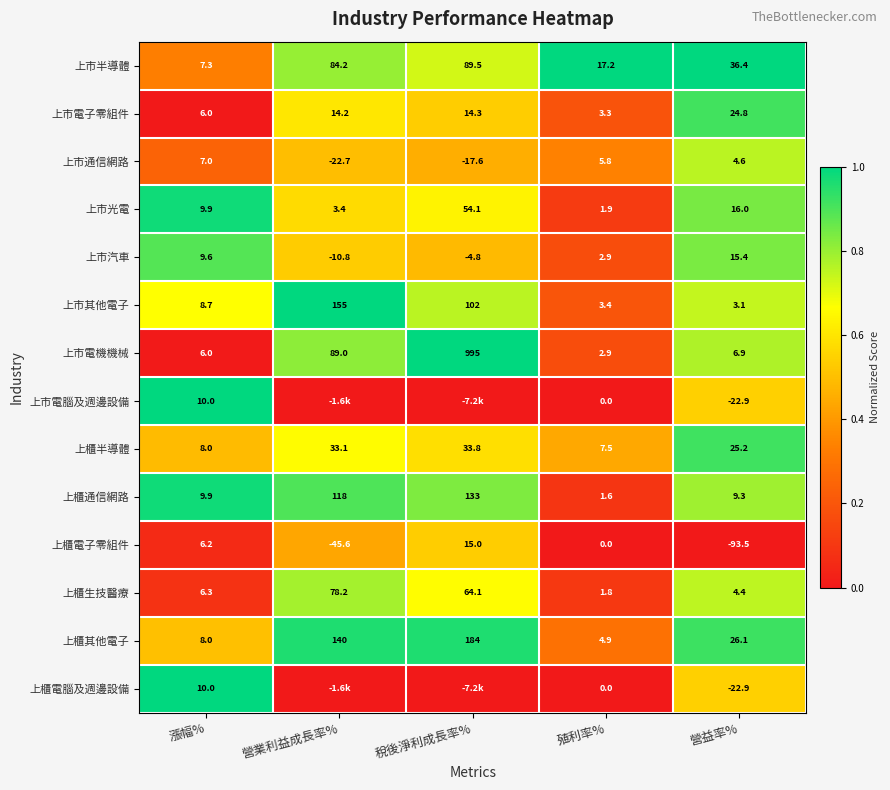

What is the total value across all series at 營益率%?

32.9